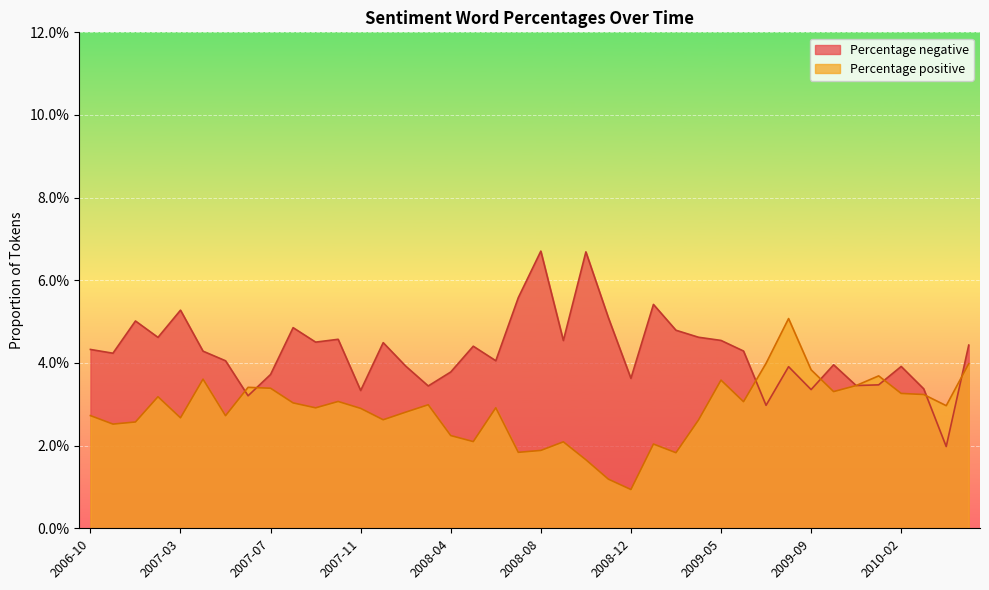

Reading left to right, extract all data points from this chart.

Percentage negative: 2006-10=0.0	2006-11=0.0	2006-12=0.1	2007-02=0.0	2007-03=0.1	2007-04=0.0	2007-05=0.0	2007-06=0.0	2007-07=0.0	2007-08=0.0	2007-09=0.0	2007-10=0.0	2007-11=0.0	2007-12=0.0	2008-02=0.0	2008-03=0.0	2008-04=0.0	2008-05=0.0	2008-06=0.0	2008-07=0.1	2008-08=0.1	2008-09=0.0	2008-10=0.1	2008-11=0.1	2008-12=0.0	2009-02=0.1	2009-03=0.0	2009-04=0.0	2009-05=0.0	2009-06=0.0	2009-07=0.0	2009-08=0.0	2009-09=0.0	2009-10=0.0	2009-11=0.0	2009-12=0.0	2010-02=0.0	2010-03=0.0	2010-04=0.0	2010-05=0.0
Percentage positive: 2006-10=0.0	2006-11=0.0	2006-12=0.0	2007-02=0.0	2007-03=0.0	2007-04=0.0	2007-05=0.0	2007-06=0.0	2007-07=0.0	2007-08=0.0	2007-09=0.0	2007-10=0.0	2007-11=0.0	2007-12=0.0	2008-02=0.0	2008-03=0.0	2008-04=0.0	2008-05=0.0	2008-06=0.0	2008-07=0.0	2008-08=0.0	2008-09=0.0	2008-10=0.0	2008-11=0.0	2008-12=0.0	2009-02=0.0	2009-03=0.0	2009-04=0.0	2009-05=0.0	2009-06=0.0	2009-07=0.0	2009-08=0.1	2009-09=0.0	2009-10=0.0	2009-11=0.0	2009-12=0.0	2010-02=0.0	2010-03=0.0	2010-04=0.0	2010-05=0.0